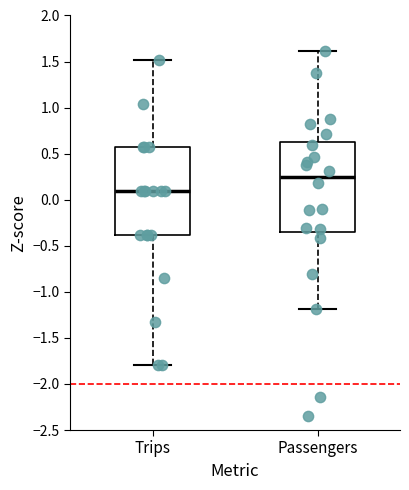

Reading left to right, transcribe this box plot: for each box, give where its median line is, the range the box spans, and where its two whiskers end, as read against the y-axis. The values are not printed on the chart, so give them approximately, as read against the axis.

Trips: median 0.10, box -0.40 to 0.55, whiskers -1.80 to 1.50
Passengers: median 0.25, box -0.35 to 0.65, whiskers -1.20 to 1.60